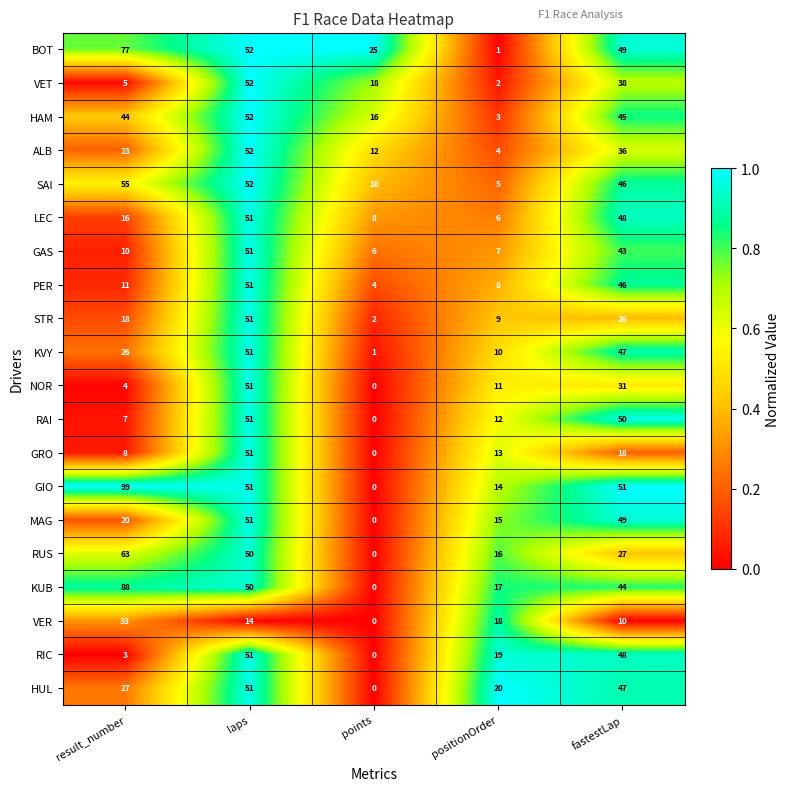

Count the number of categories in the chart.

5